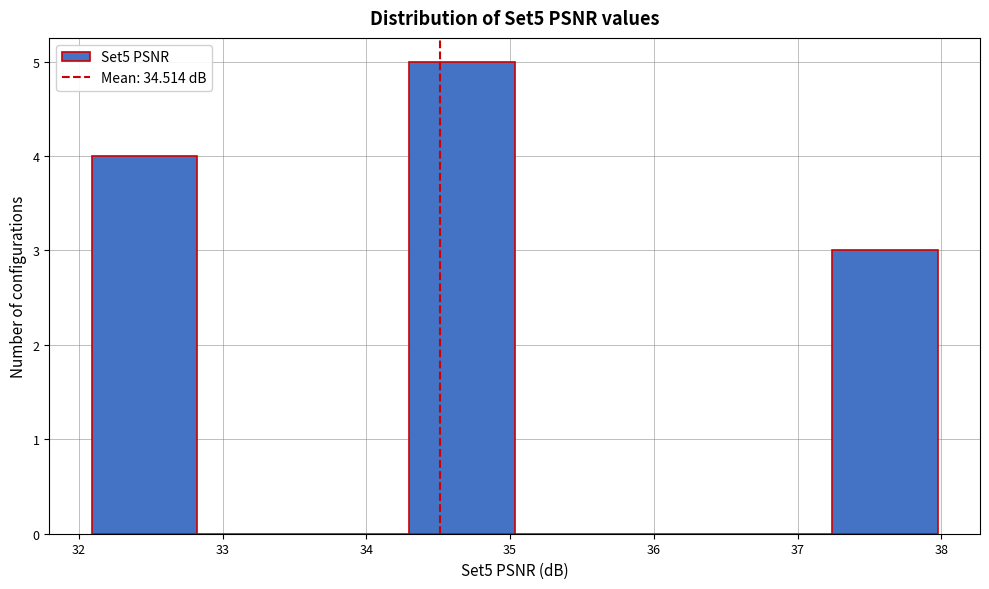

What is the height of the bar covering 32.1 to 32.8 on the x-axis? Neither the bar edges nor the heights are printed on the chart, so give them approximately, as read against the axes.

4